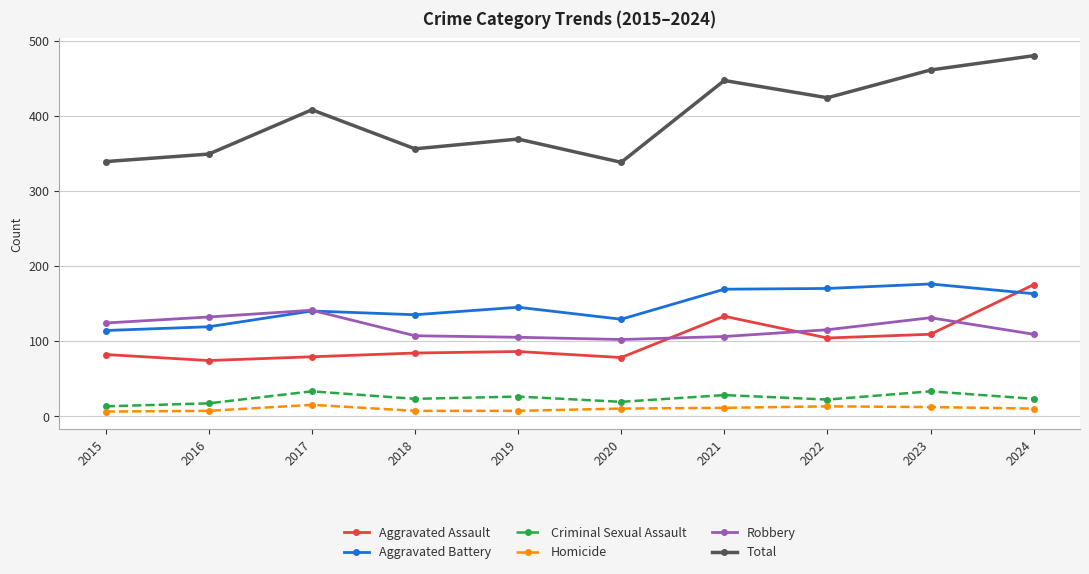

Which series has the largest total across all categories?

Total